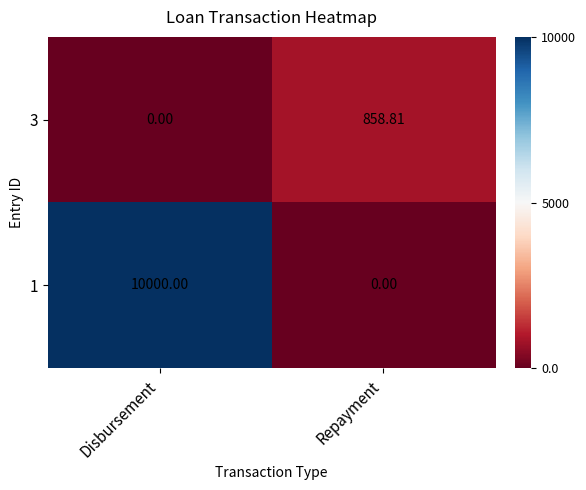

Rank the series by their average value, from highest to lowest.

1, 3